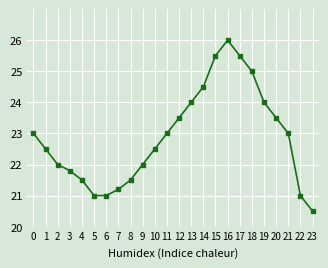

What is the change in value from 3 to 10?

+0.7